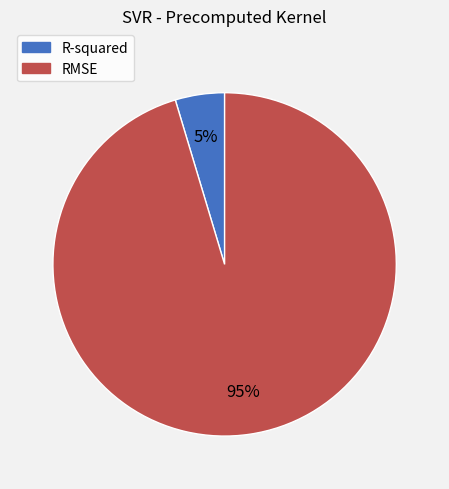

Which slice represents more than half of the pie?

RMSE